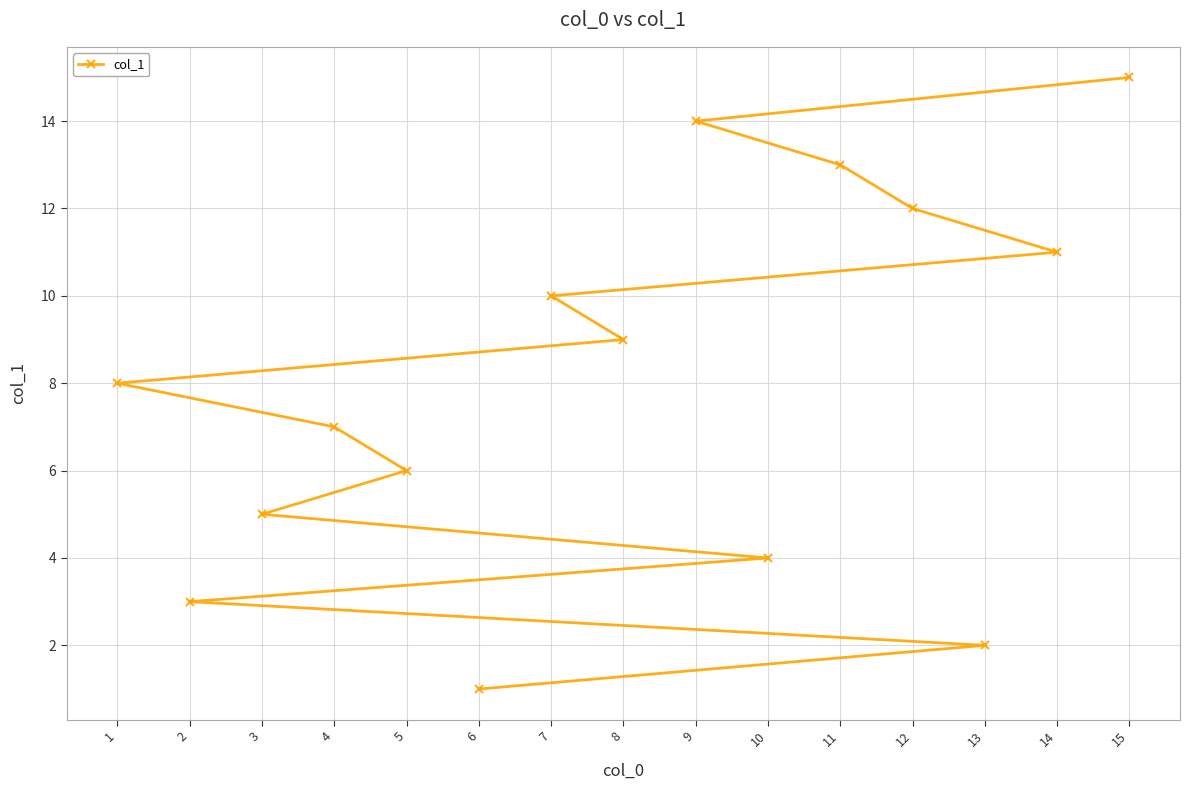

What is the change in value from 13 to 3?

+3